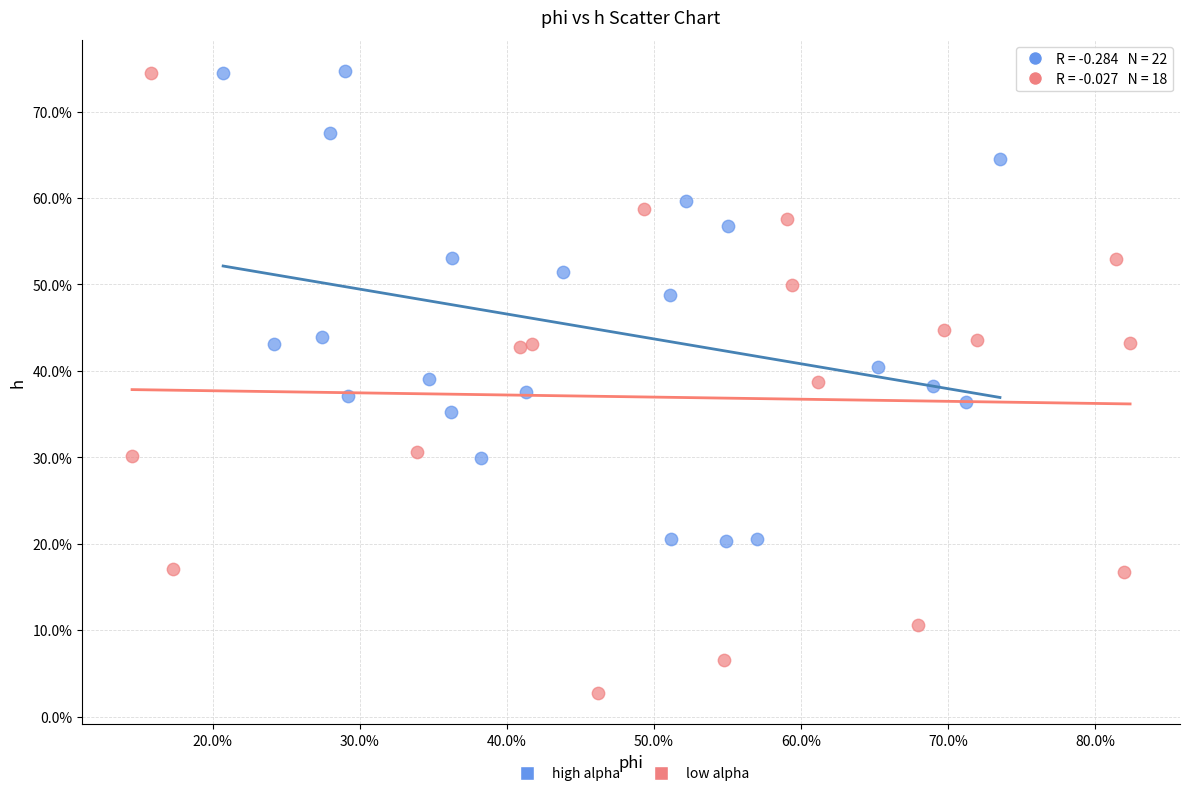

What are all the series names shown in the legend?

high alpha, low alpha